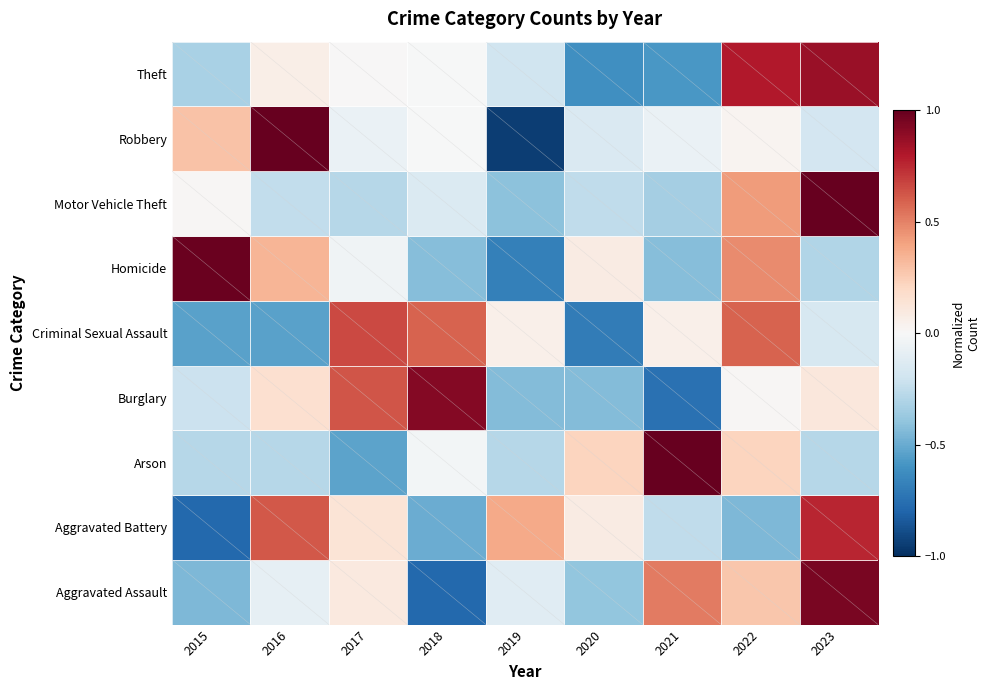

What is the total value across all series at 2023?

2.8